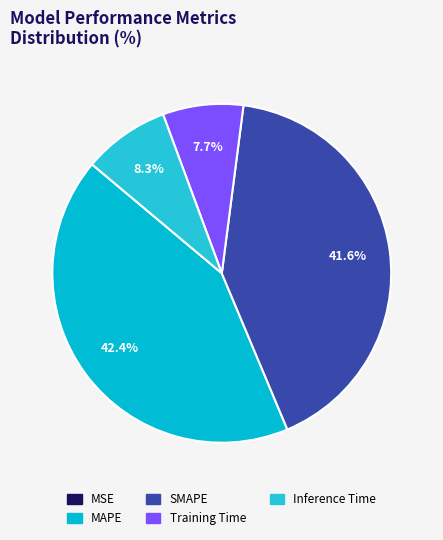

What percentage do SMAPE and Inference Time together represent?

49.9%